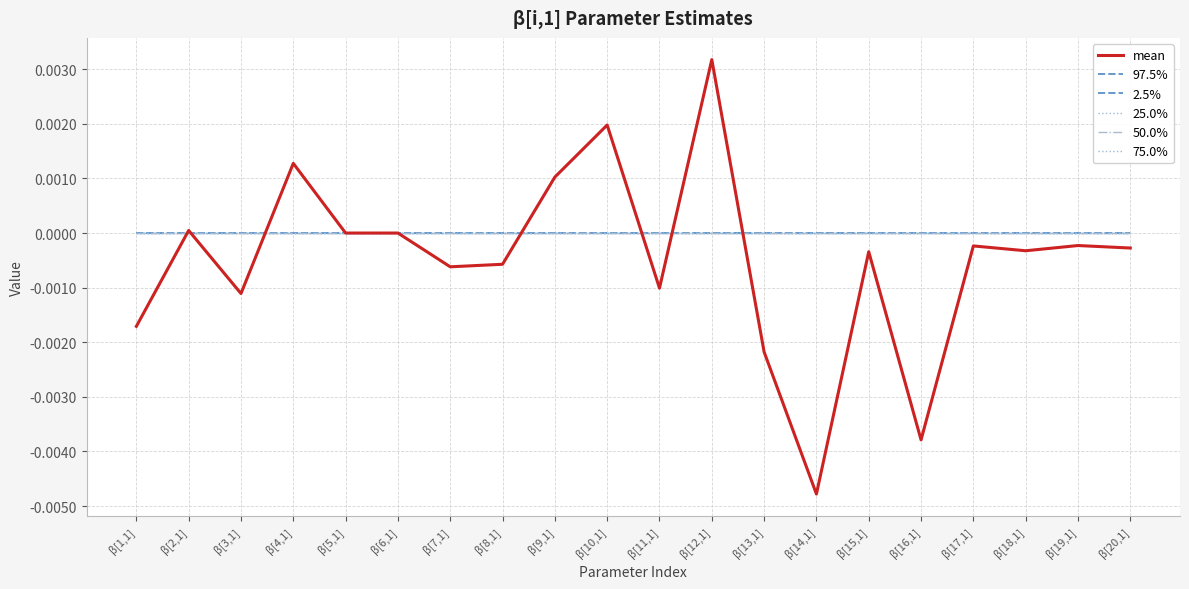

At how many categories does at least one series exceed 0?

5